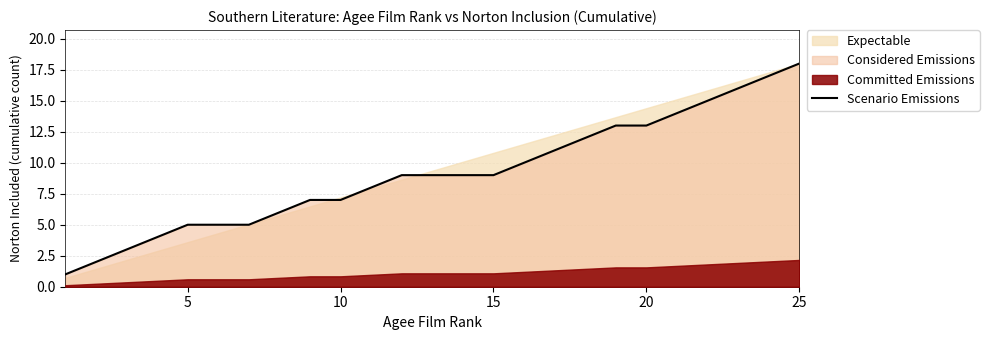

Is it true that Scenario Emissions equals 4 at 20?

False